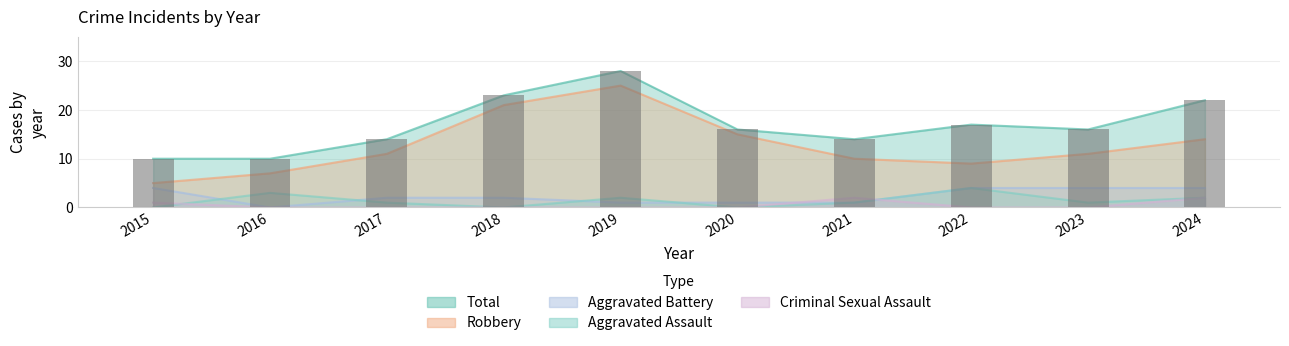

What is the sum of all Aggravated Assault values?

14